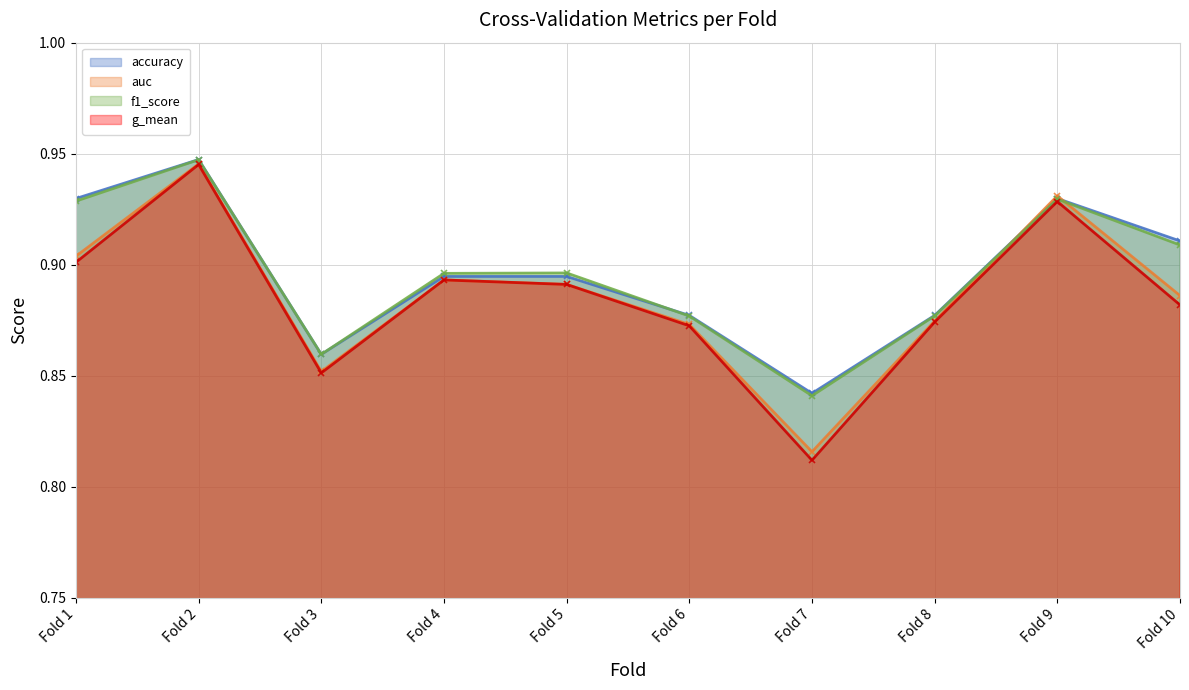

At which category is the sum across all series the highest?

Fold 2